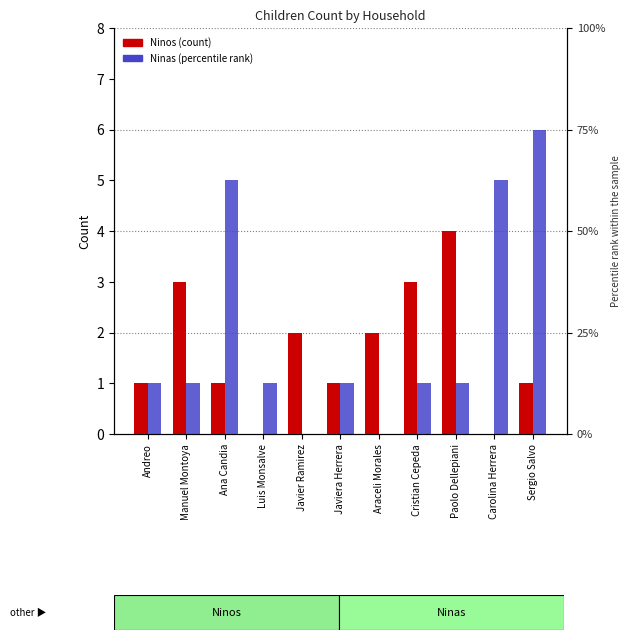

List the series in order of their peak value, lowest first.

Ninos, Ninas